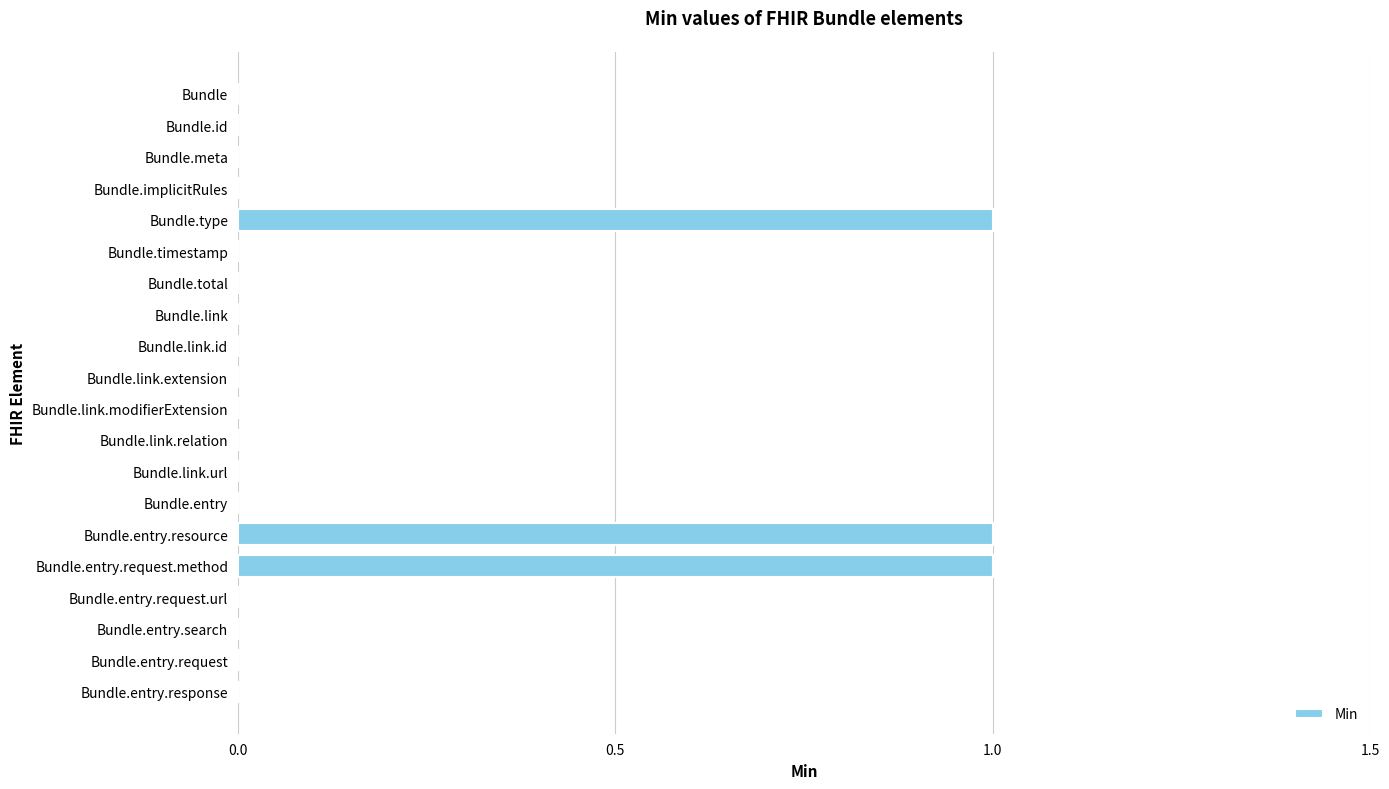

Between Bundle.link.relation and Bundle.entry.request.method, which is larger?

Bundle.entry.request.method